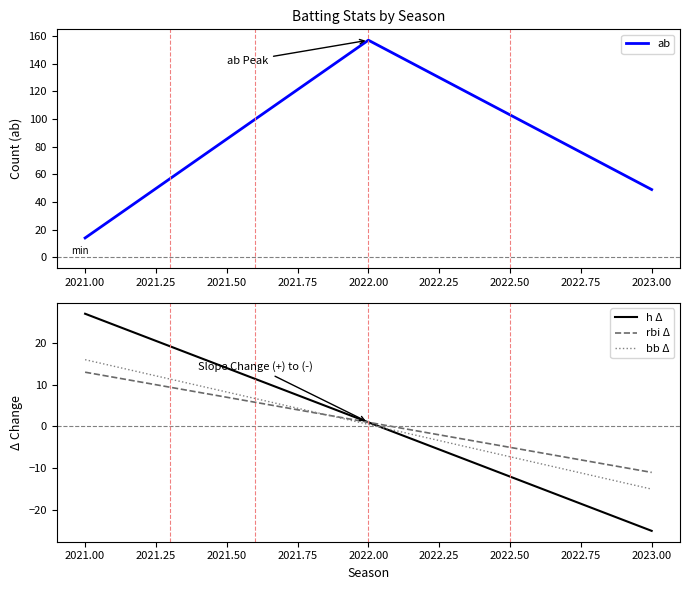

Which category has the lowest value in the rbi Δ series?

2023.00